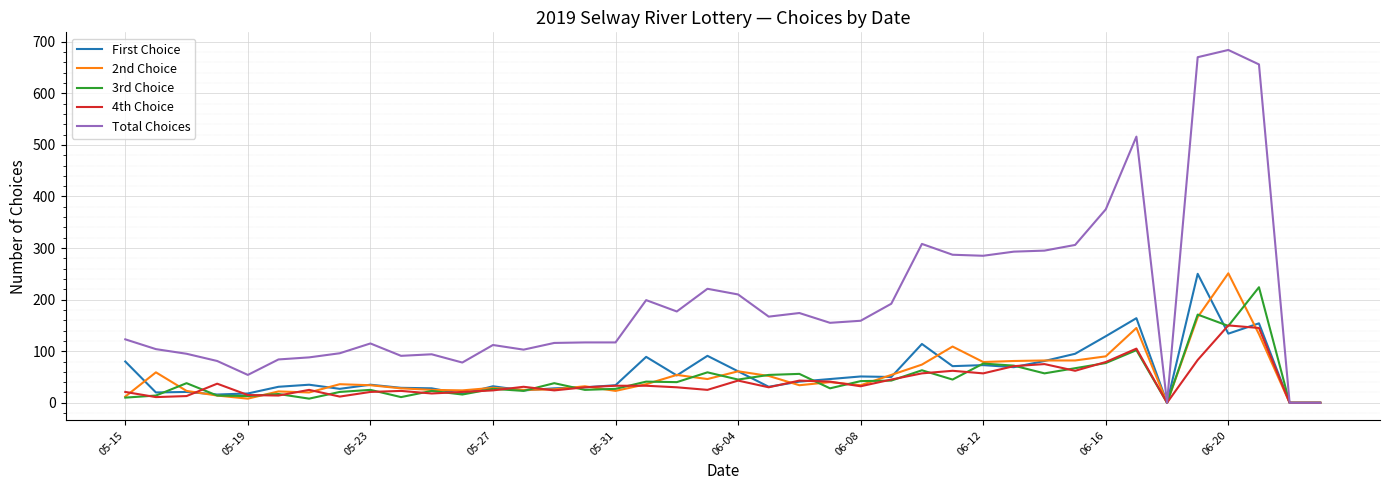

What is the greatest value displayed?

684